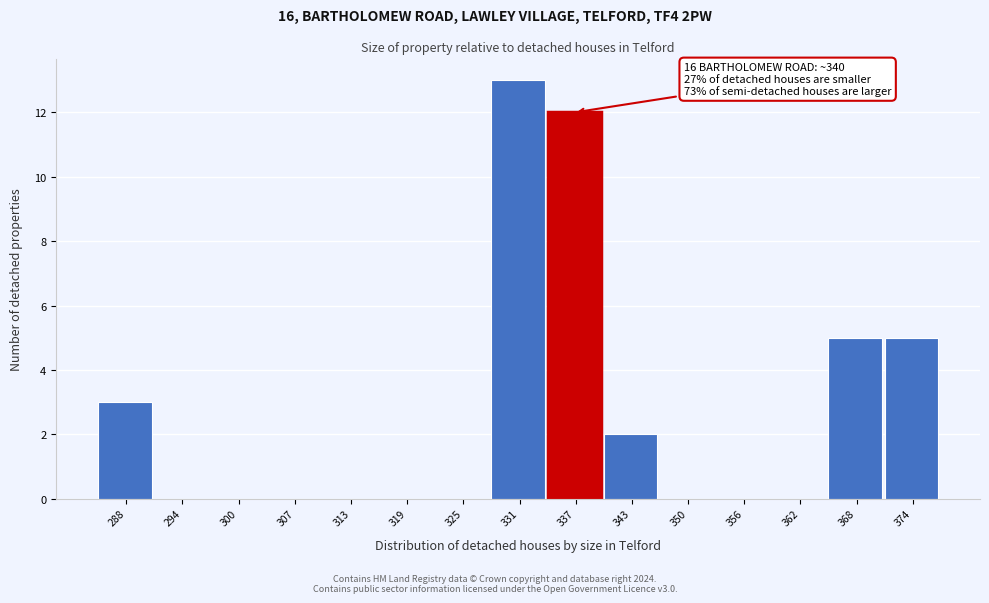

Reading left to right, what are all the values shown in this chart?

288=3	294=0	300=0	307=0	313=0	319=0	325=0	331=13	337=12	343=2	350=0	356=0	362=0	368=5	374=5